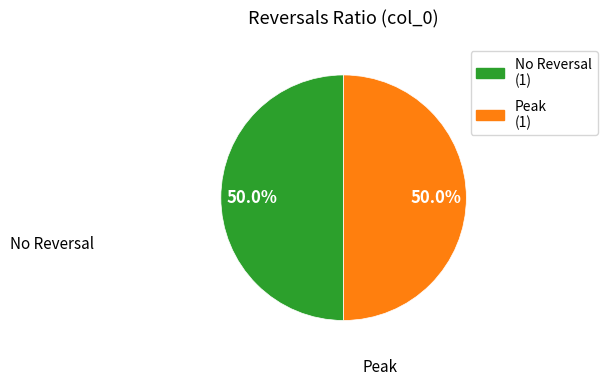

Do Peak and No Reversal together represent more than half of the pie?

Yes